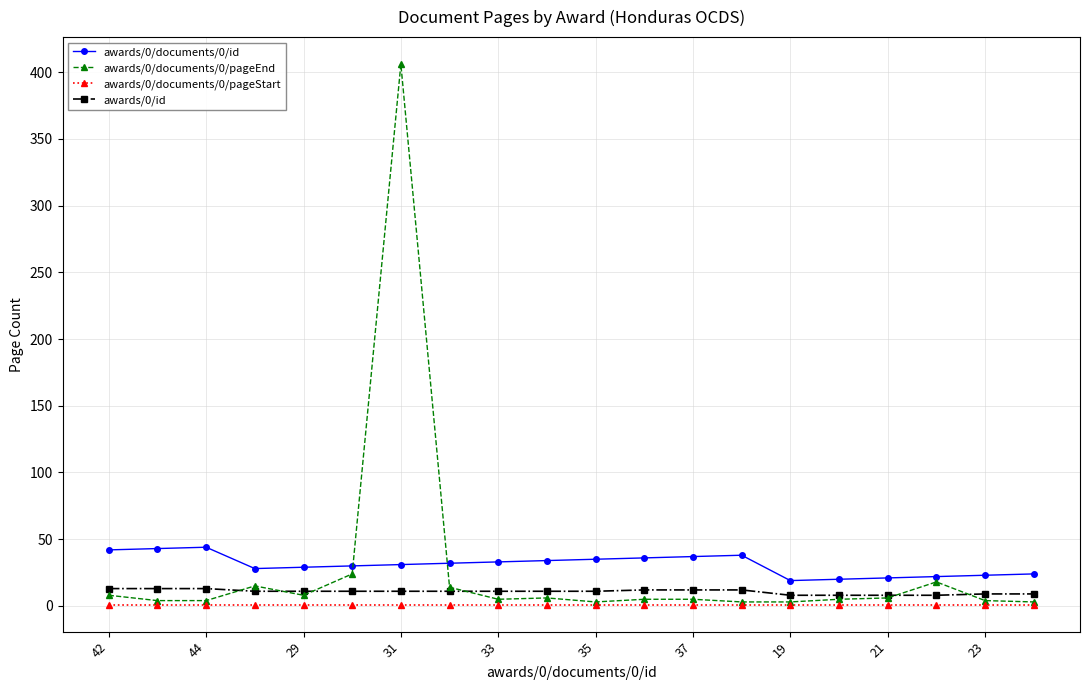

True or false: awards/0/documents/0/pageStart and awards/0/documents/0/id intersect in this chart.

False